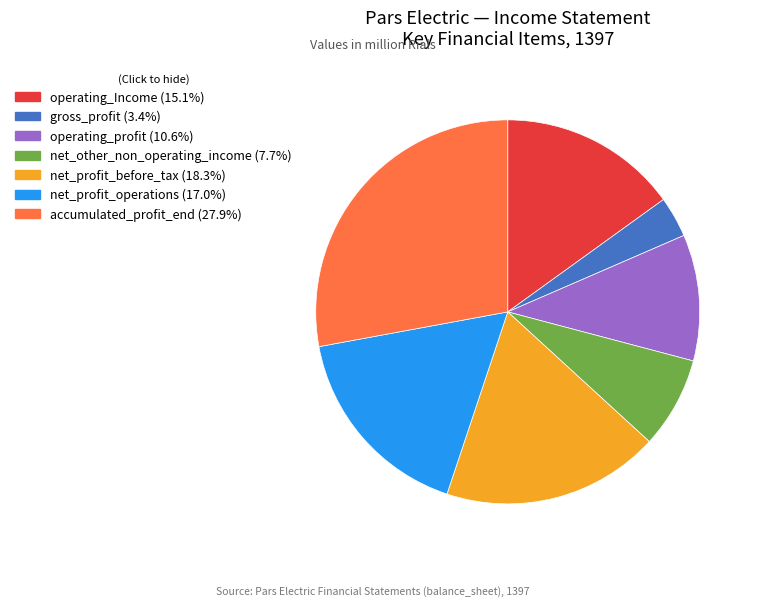

How many segments does this pie chart have?

7